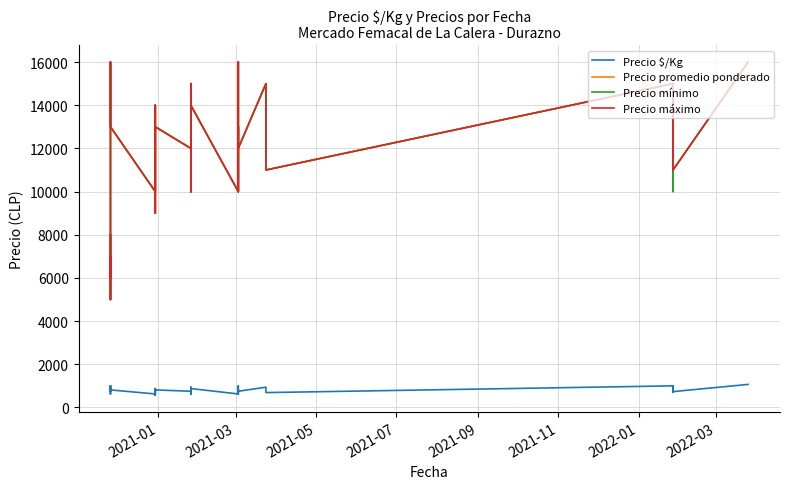

Count the number of data series in this chart.

4